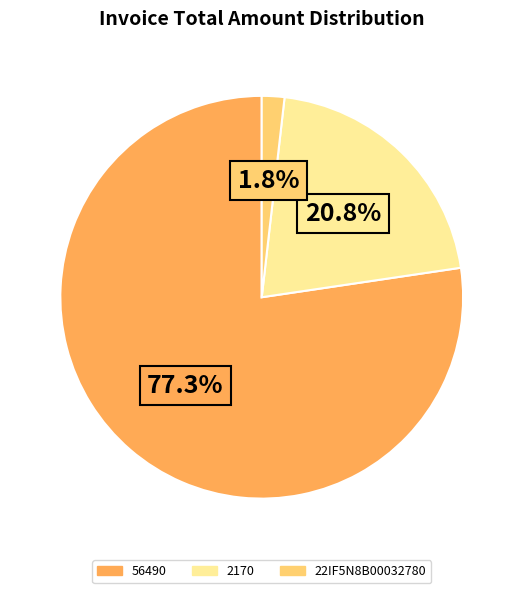

How many slices are in this pie chart?

3